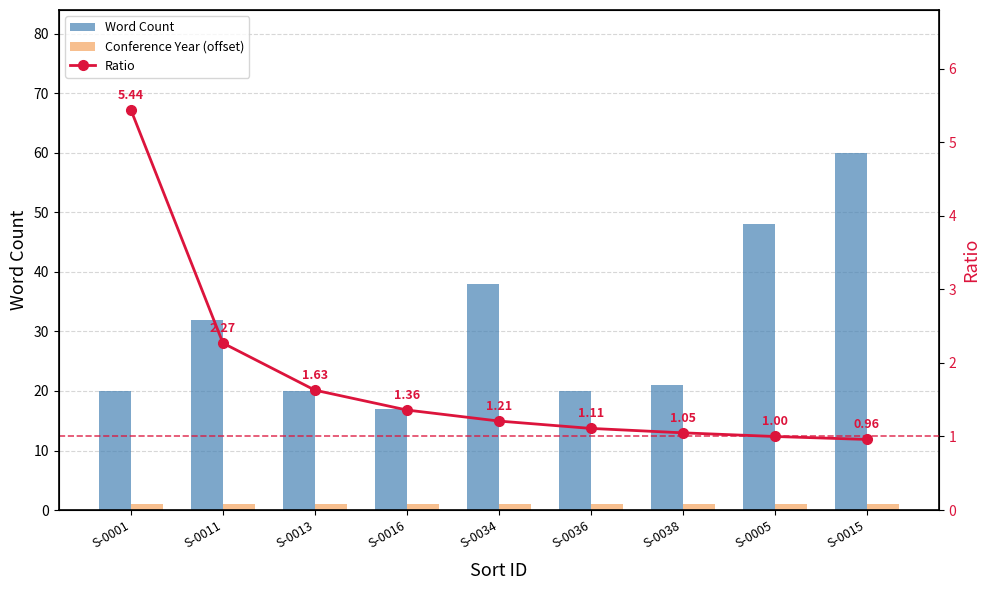

At which label does Word Count reach its peak?

S-0015